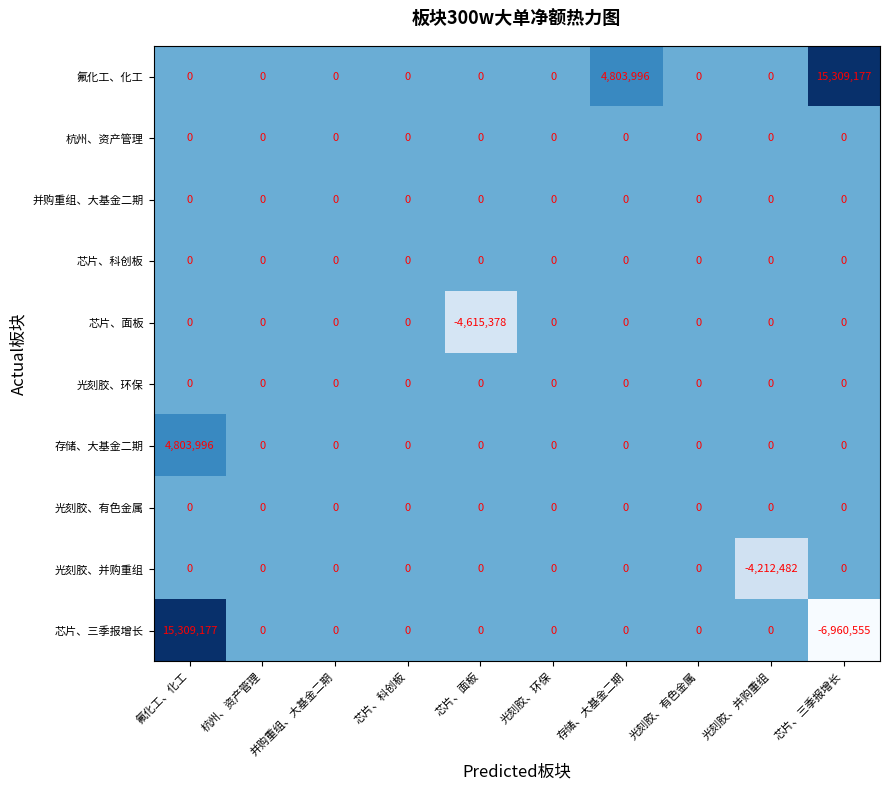

Between 氟化工、化工 and 杭州、资产管理, which series saw the biggest shift?

芯片、三季报增长